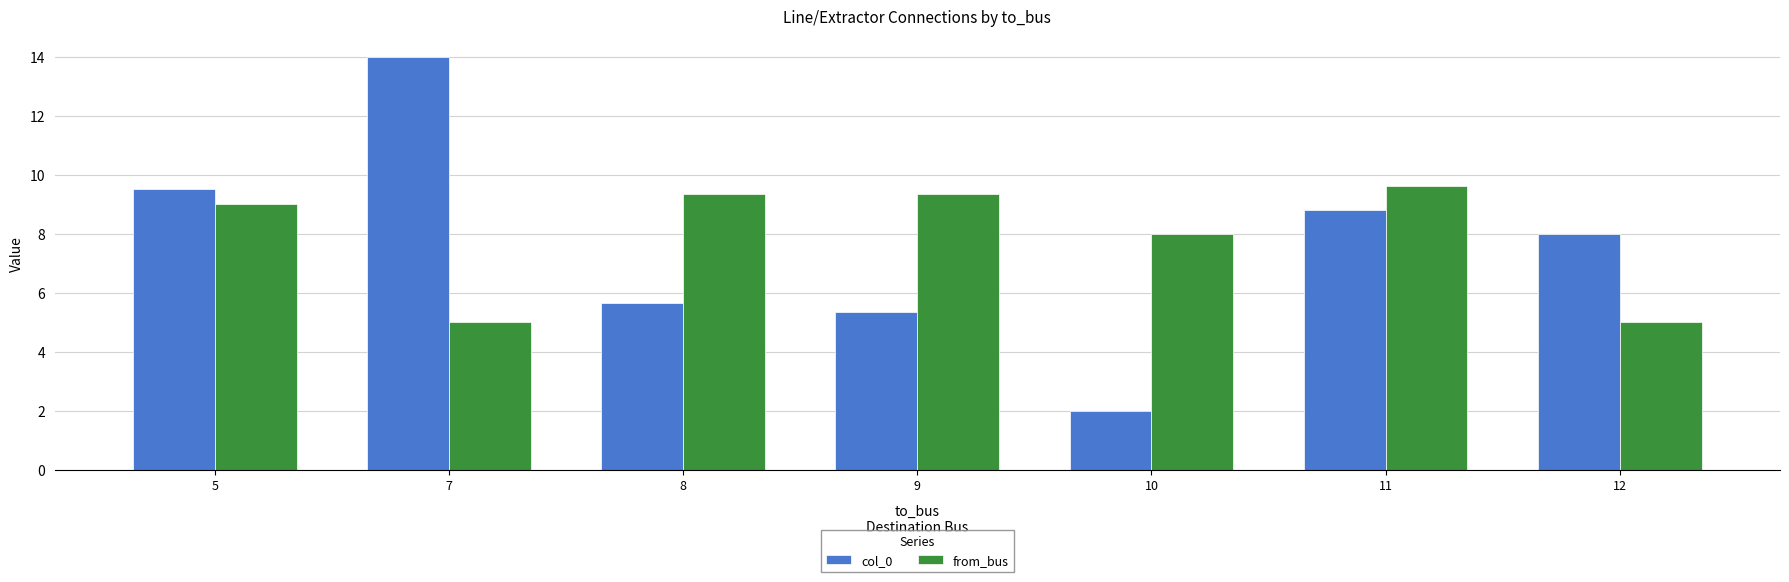

The value of from_bus at 7 is 5.0. True or false?

True